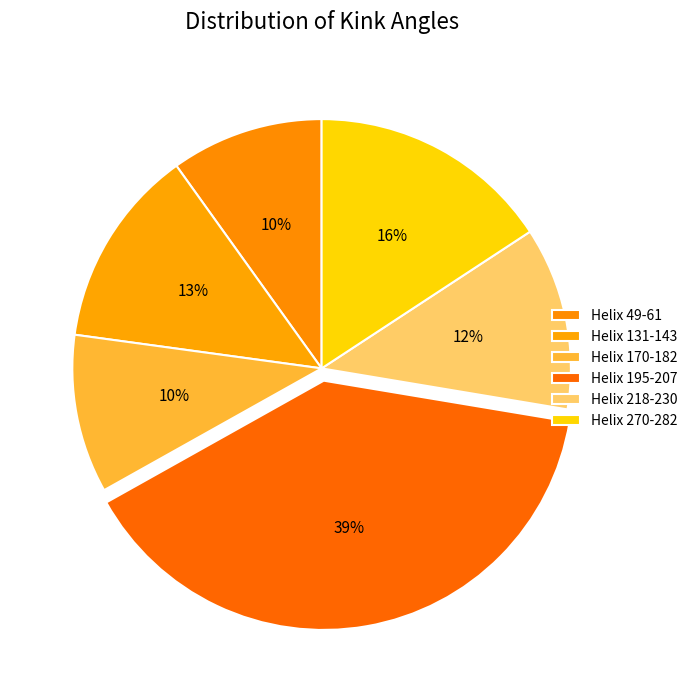

How many slices are in this pie chart?

6